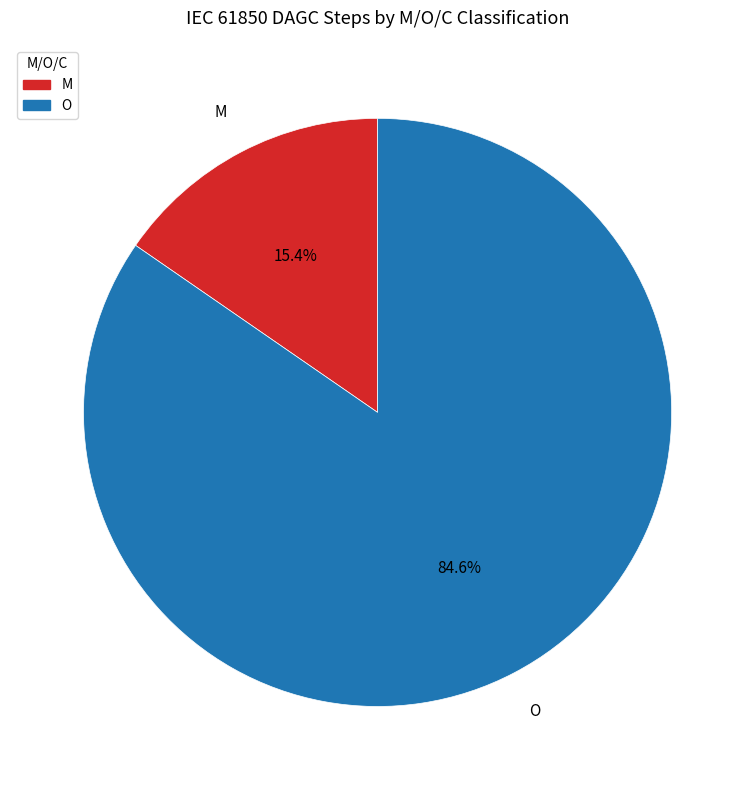

Between M and O, which is larger?

O